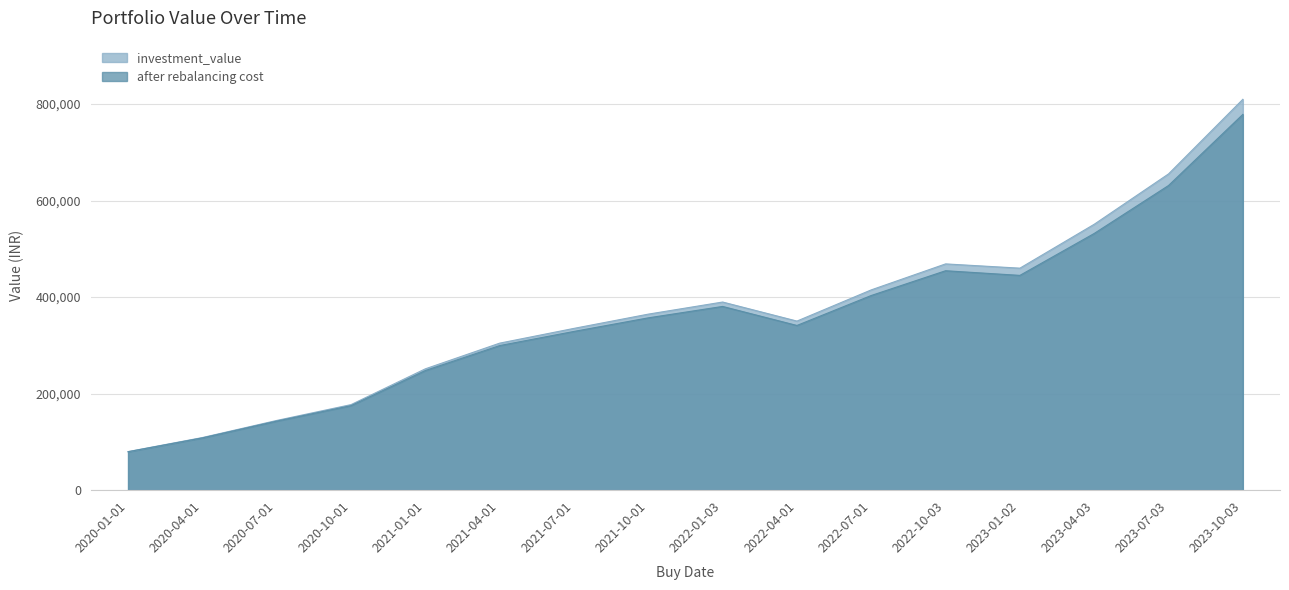

Between 2022-10-03 and 2022-01-03, which is larger?

2022-10-03